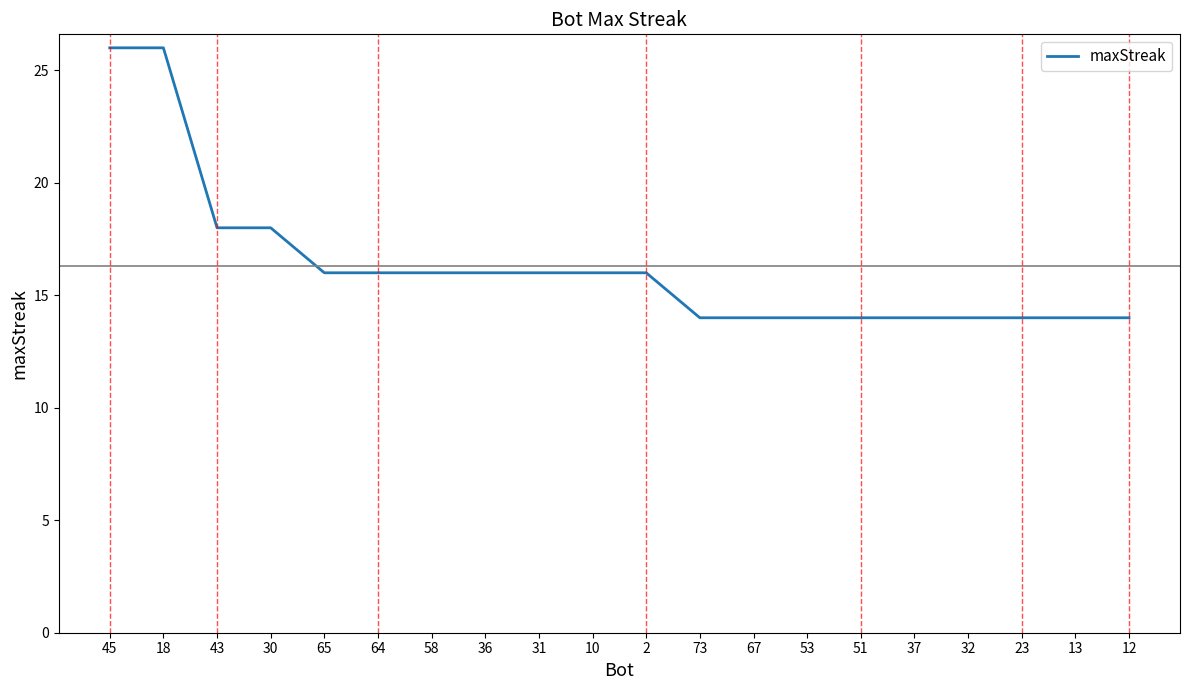

True or false: the data shows 14 at 32.

True